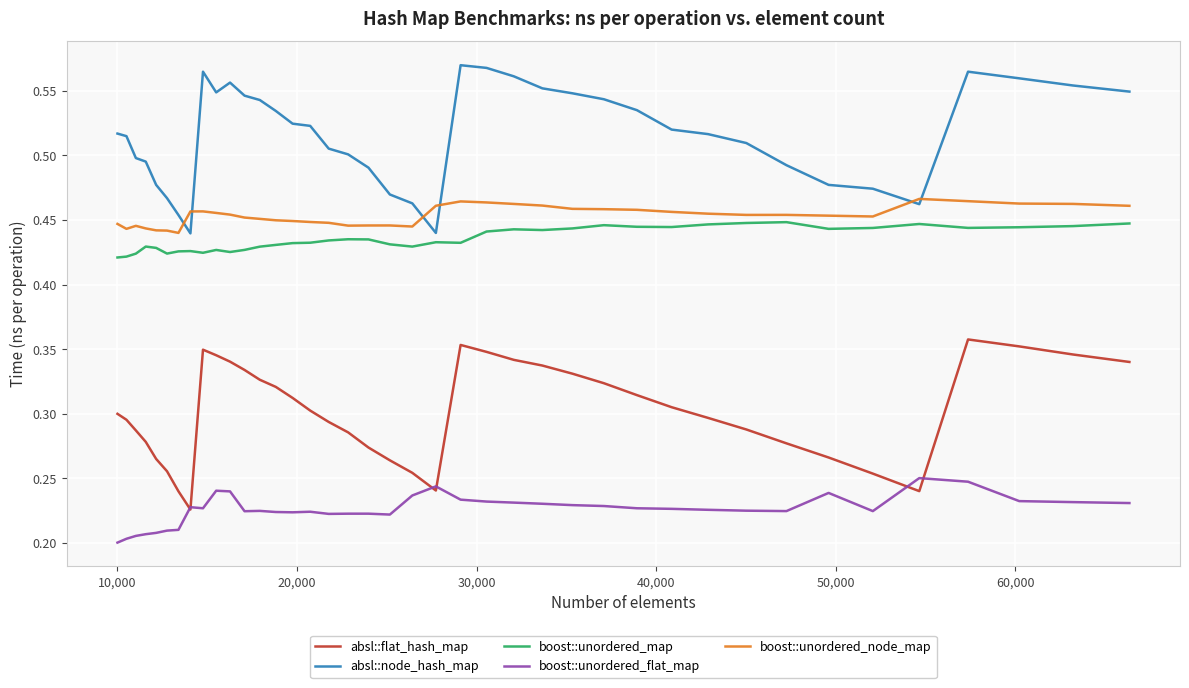

Rank the series by their maximum value, from lowest to highest.

boost::unordered_flat_map, absl::flat_hash_map, boost::unordered_map, boost::unordered_node_map, absl::node_hash_map